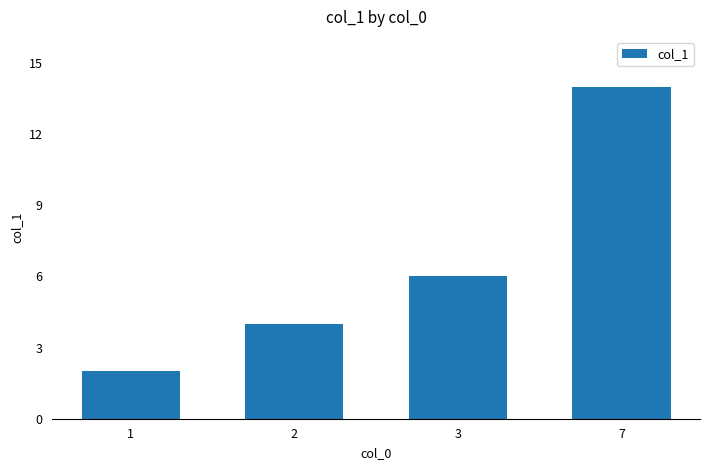

How many bars are there in total?

4